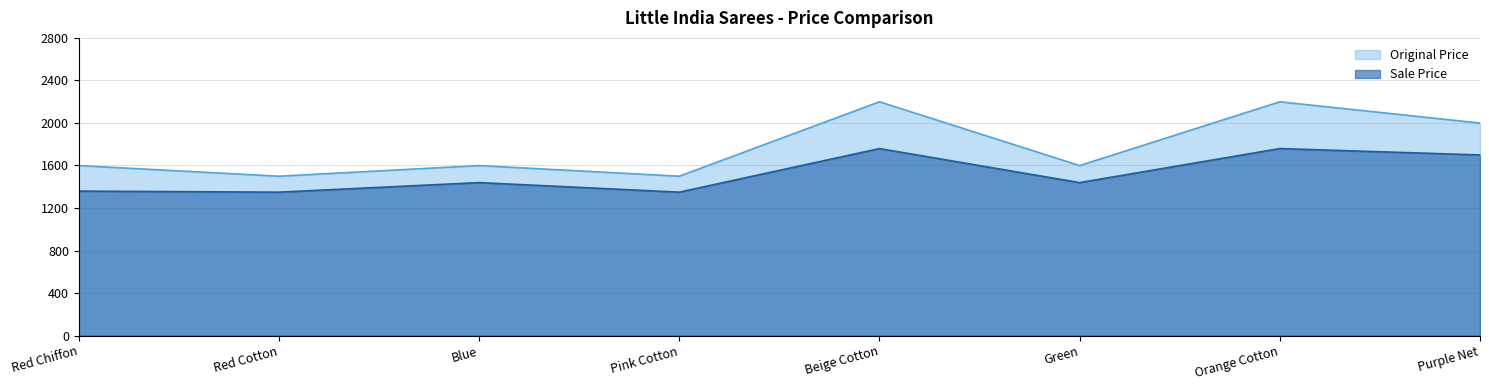

Is the value of Sale Price at Beige Cotton greater than the value of Original Price at Purple Net?

No